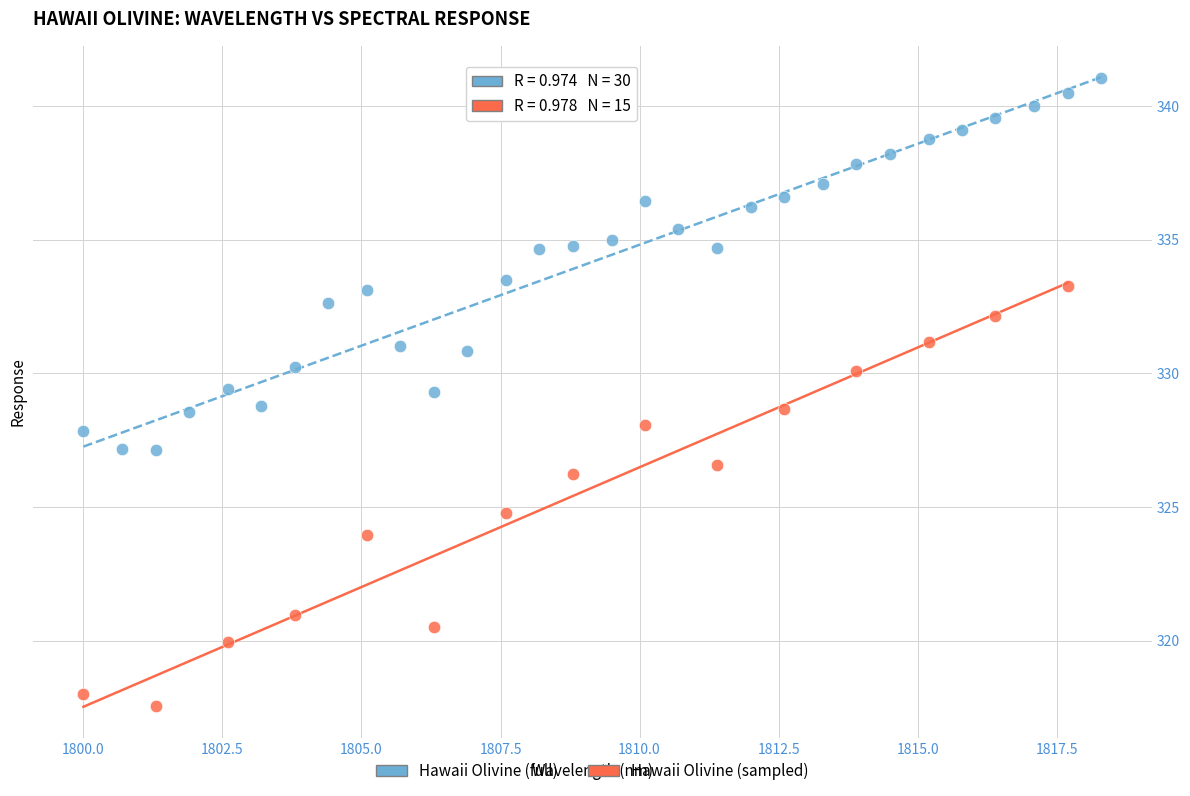

Which series contains the highest Y value?

Hawaii Olivine (full)